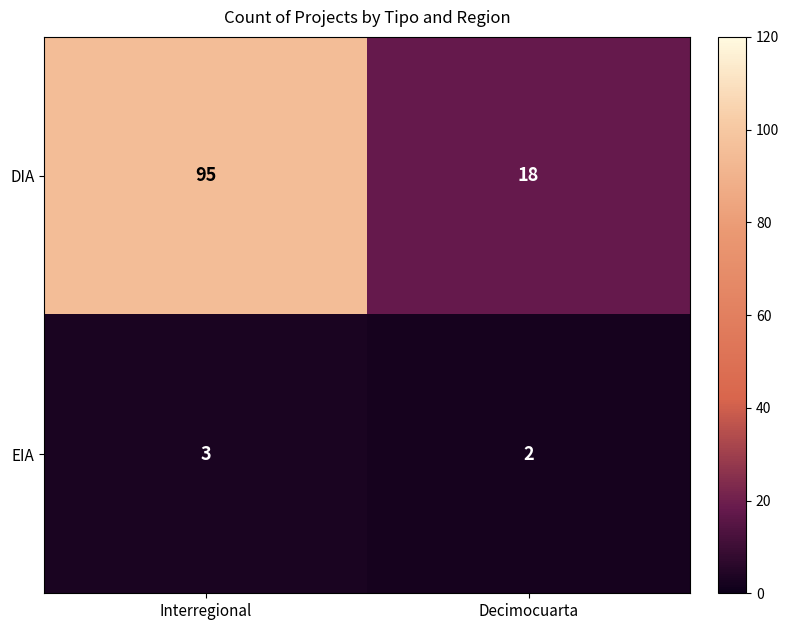

Is it true that EIA equals 5 at Interregional?

False